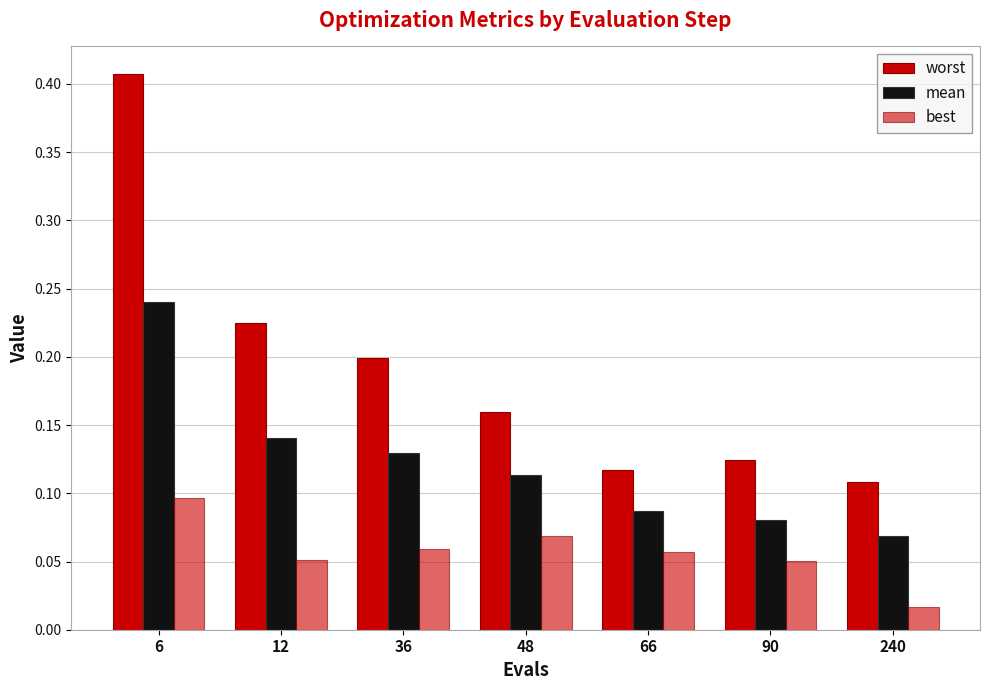

Reading left to right, list all the values displayed in this chart.

worst: 6=0.4	12=0.2	36=0.2	48=0.2	66=0.1	90=0.1	240=0.1
mean: 6=0.2	12=0.1	36=0.1	48=0.1	66=0.1	90=0.1	240=0.1
best: 6=0.1	12=0.1	36=0.1	48=0.1	66=0.1	90=0.1	240=0.0